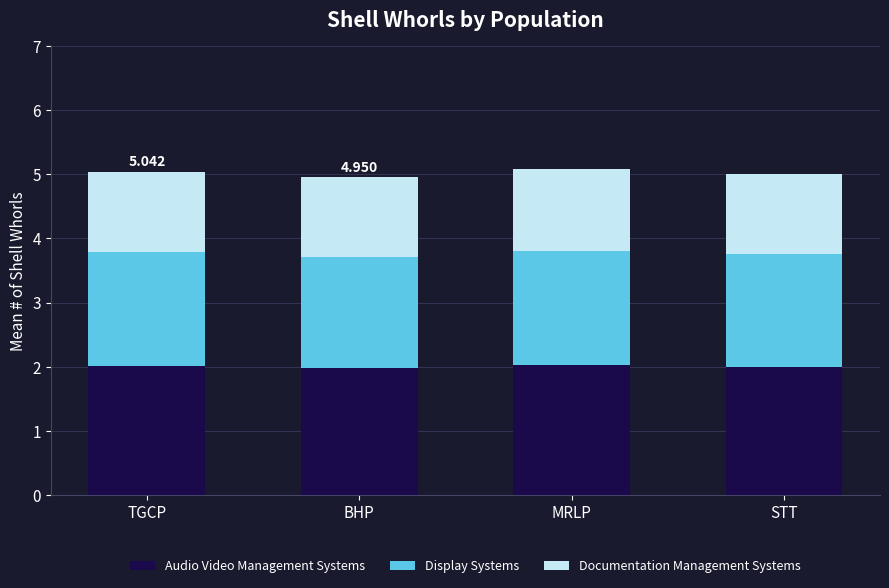

True or false: Audio Video Management Systems has a value of 2.0 at MRLP.

True